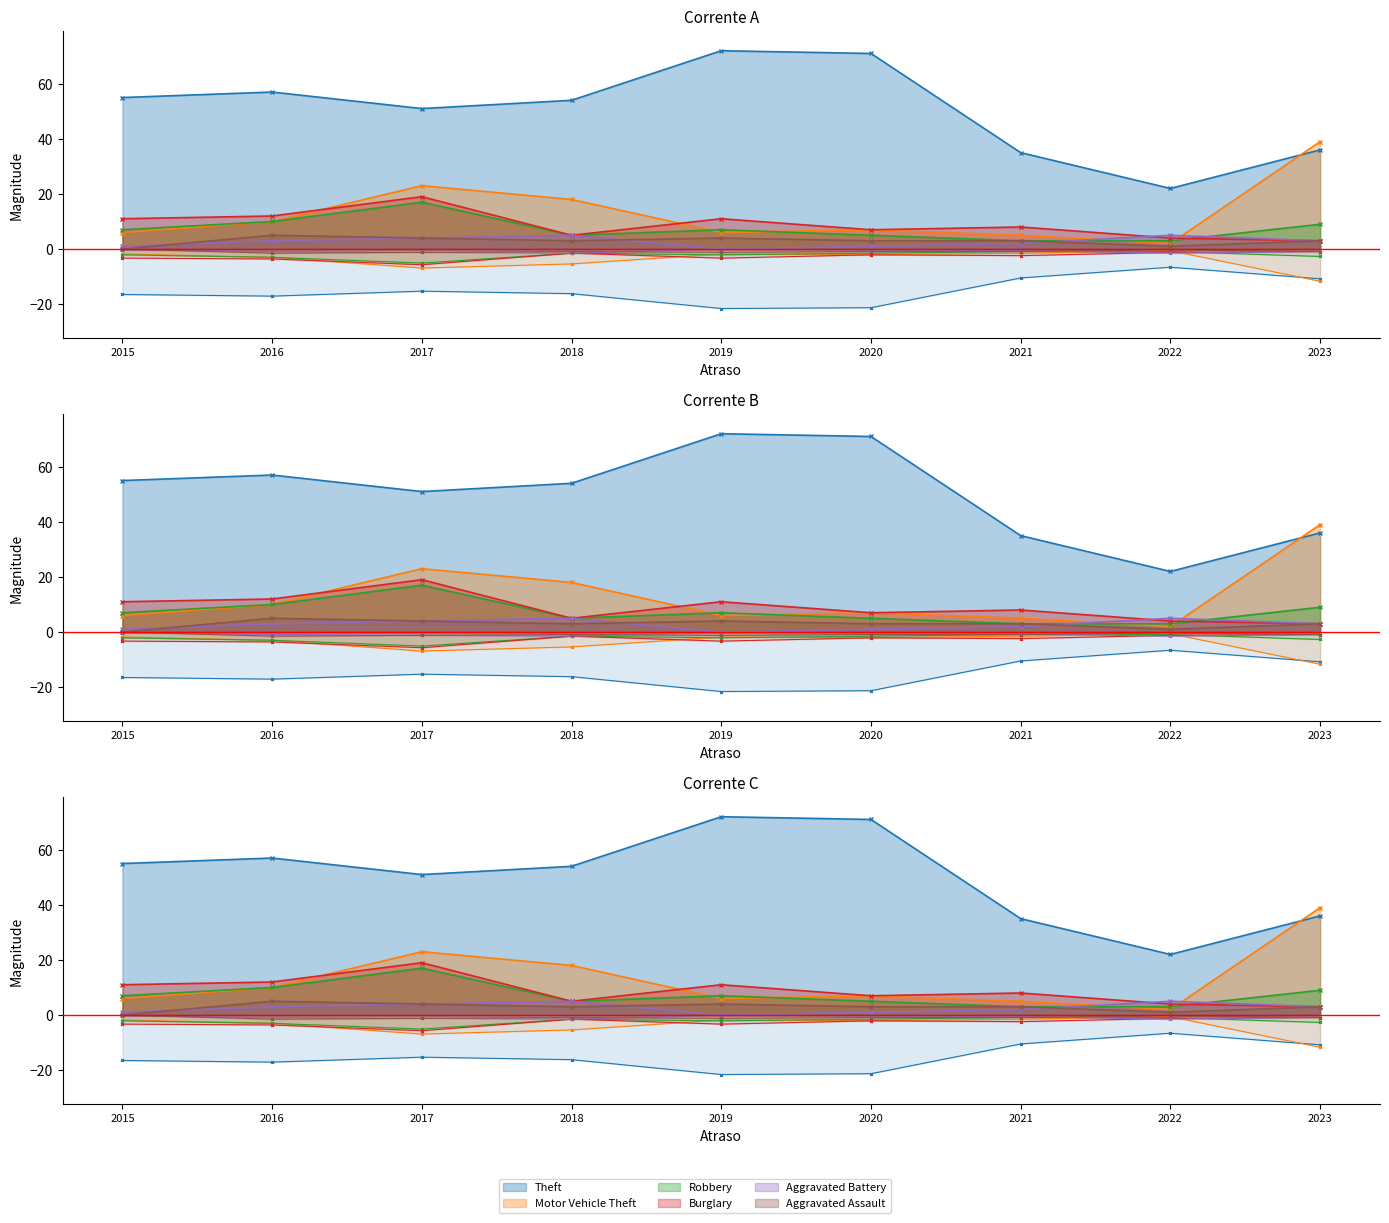

How many Aggravated Battery values are between 1 and 4?

6